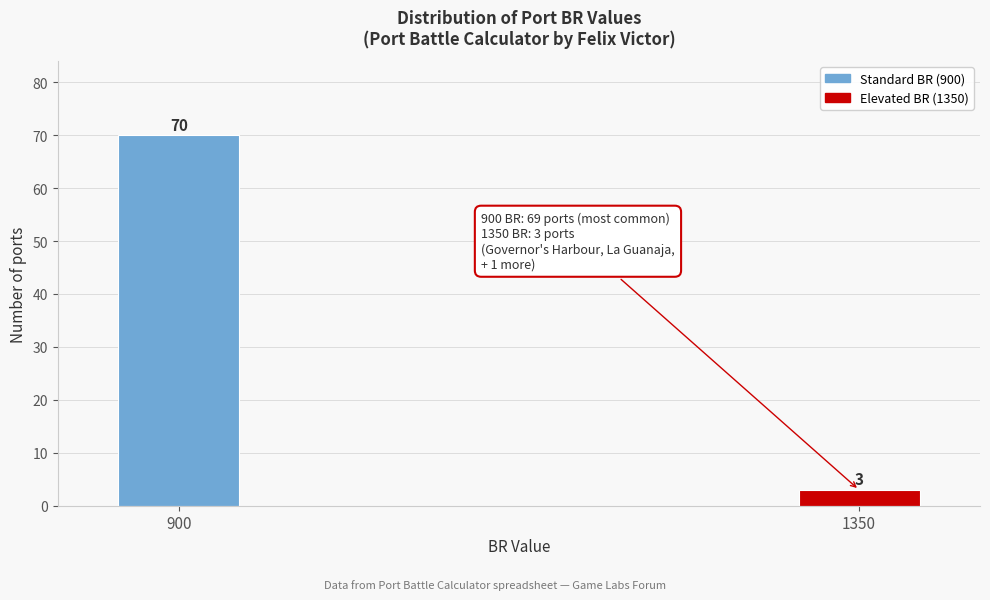

Reading left to right, transcribe all the data shown in this chart.

900=70	1350=3